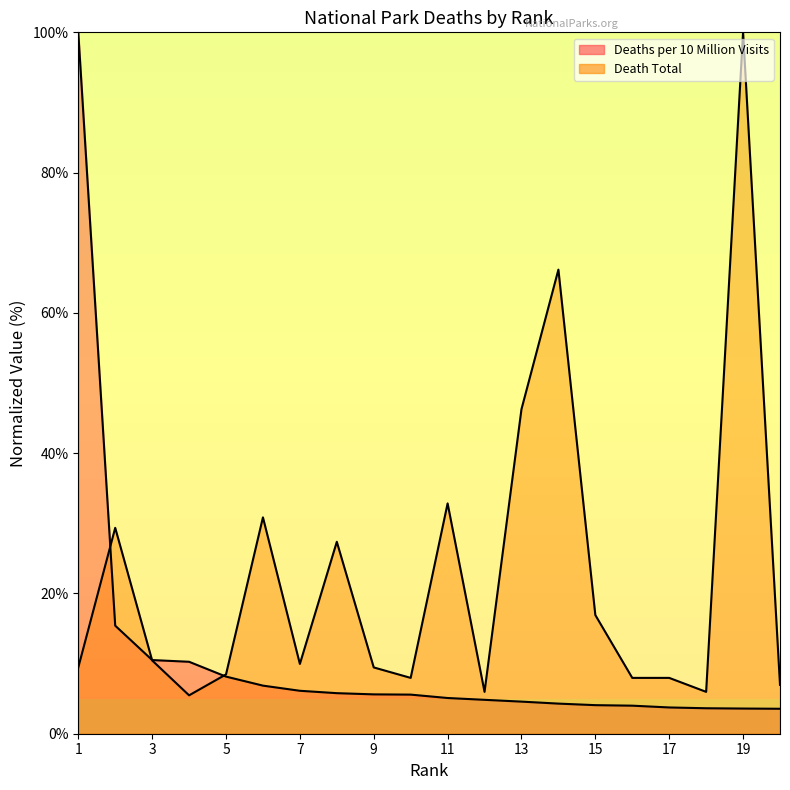

Is it true that Deaths per 10 Million Visits equals 100.0 at 1?

True